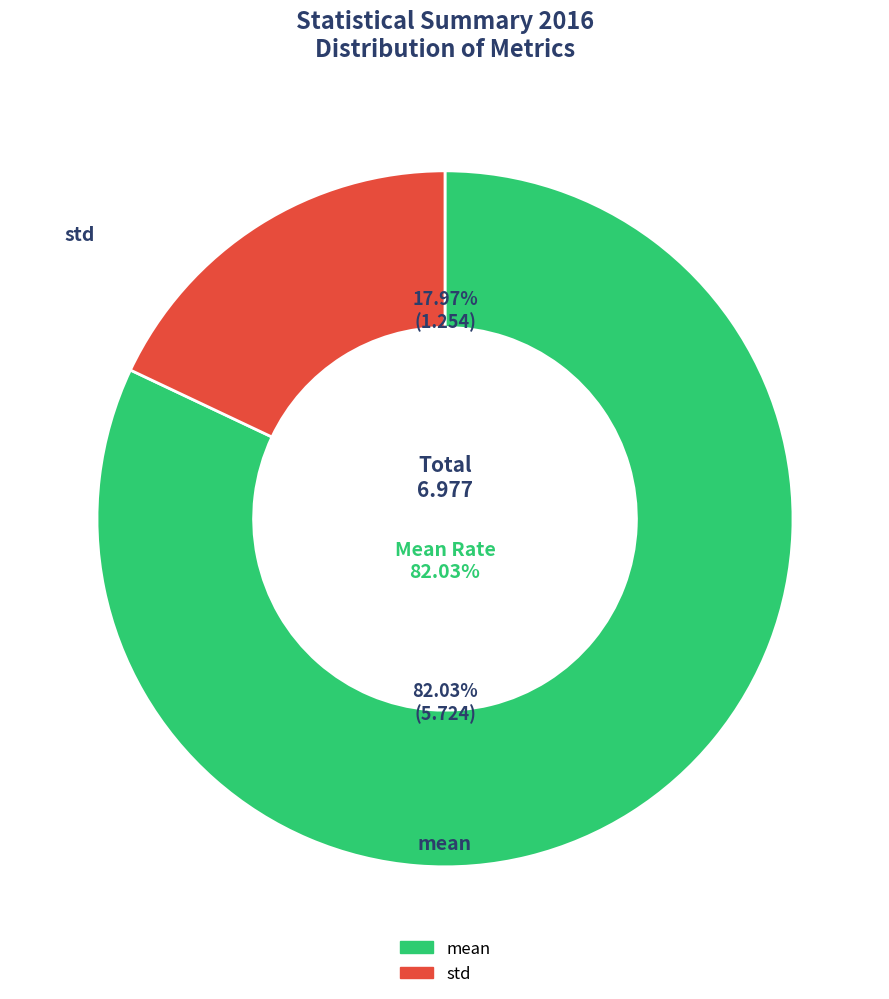

How many slices are in this pie chart?

2